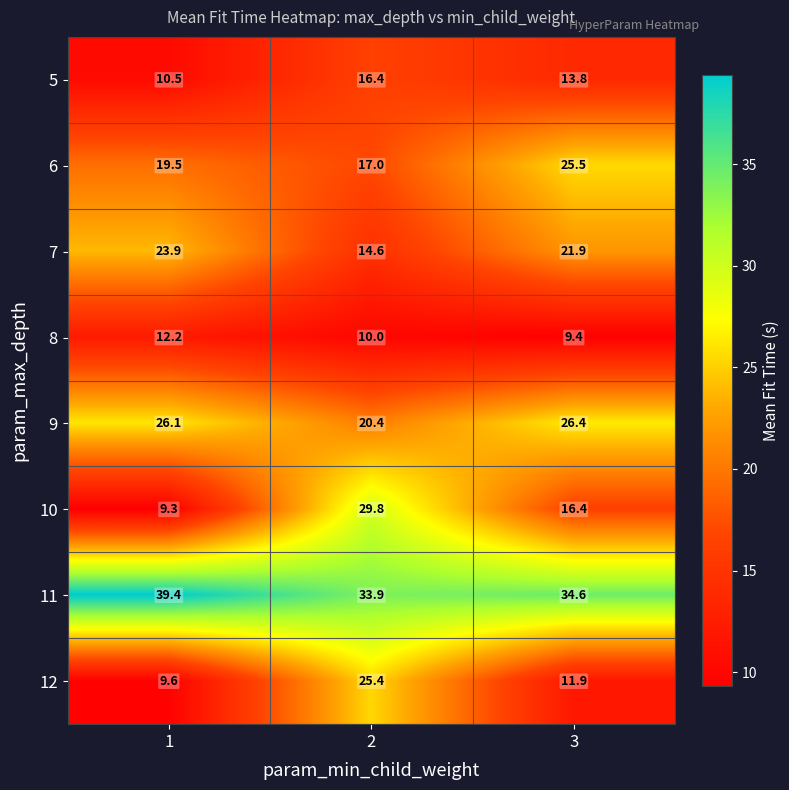

What is the maximum value shown in the chart?

39.4